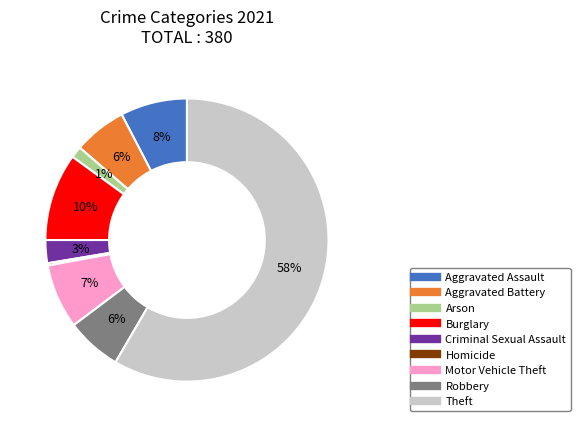

To the nearest percent, what is the combined percentage of Arson and Burglary?

11%